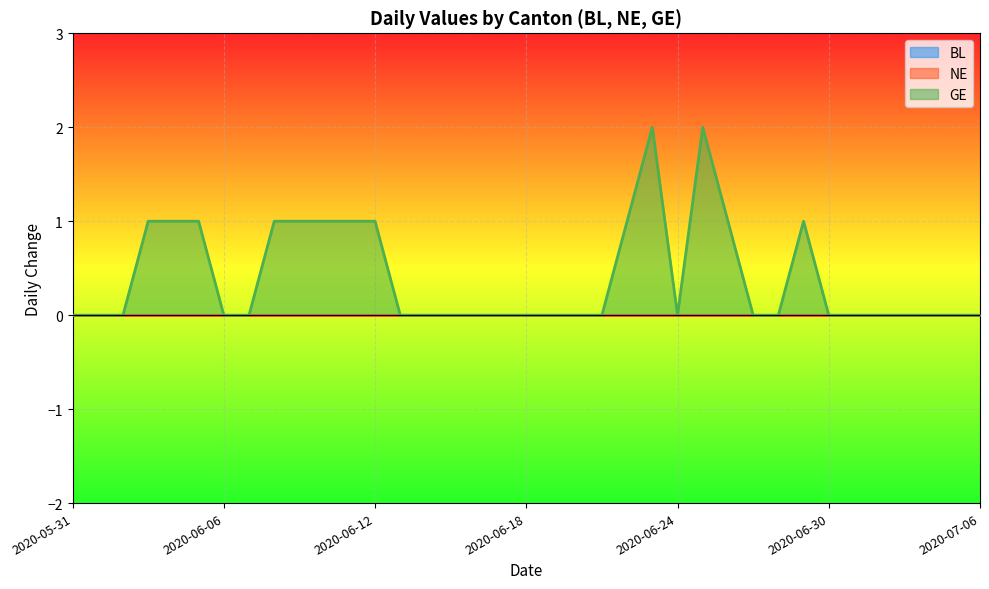

Reading right to left, list all the values displayed in this chart.

BL: 0	0	0	0	0	0	0	0	0	0	0	0	0	0	0	0	0	0	0	0	0	0	0	0	0	0	0	0	0	0	0	0	0	0	0	0	0
NE: 0	0	0	0	0	0	0	0	0	0	0	0	0	0	0	0	0	0	0	0	0	0	0	0	0	0	0	0	0	0	0	0	0	0	0	0	0
GE: 0	0	0	0	0	0	0	1	0	0	1	2	0	2	1	0	0	0	0	0	0	0	0	0	1	1	1	1	1	0	0	1	1	1	0	0	0